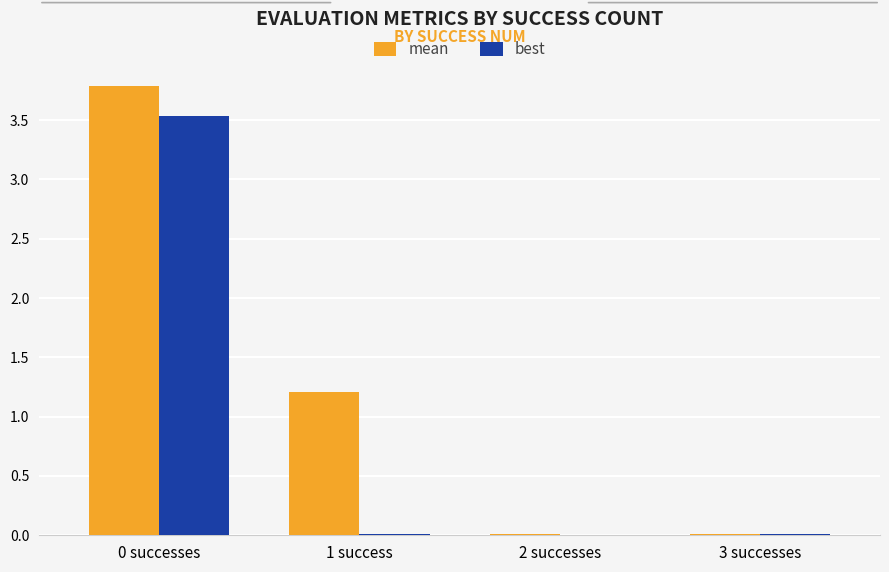

Which series has the largest total across all categories?

mean